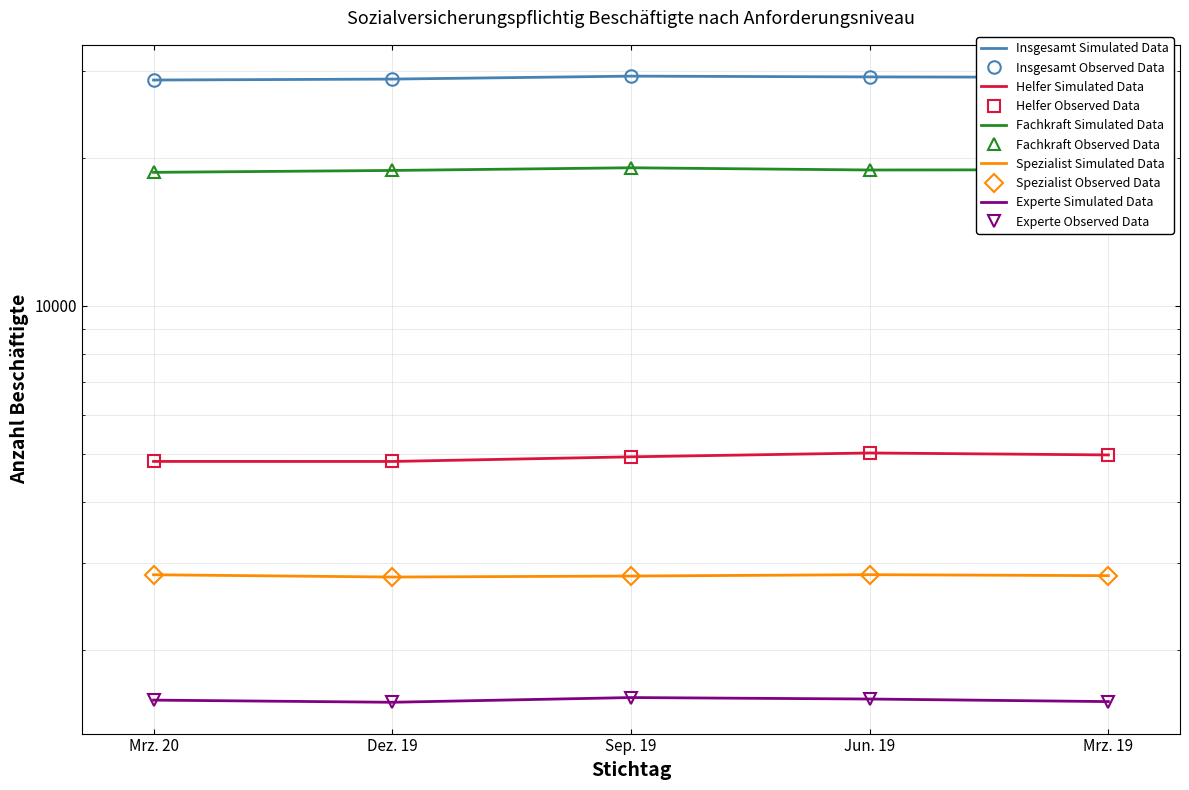

Between Jun. 19 and Mrz. 19, which series saw the biggest shift?

Insgesamt